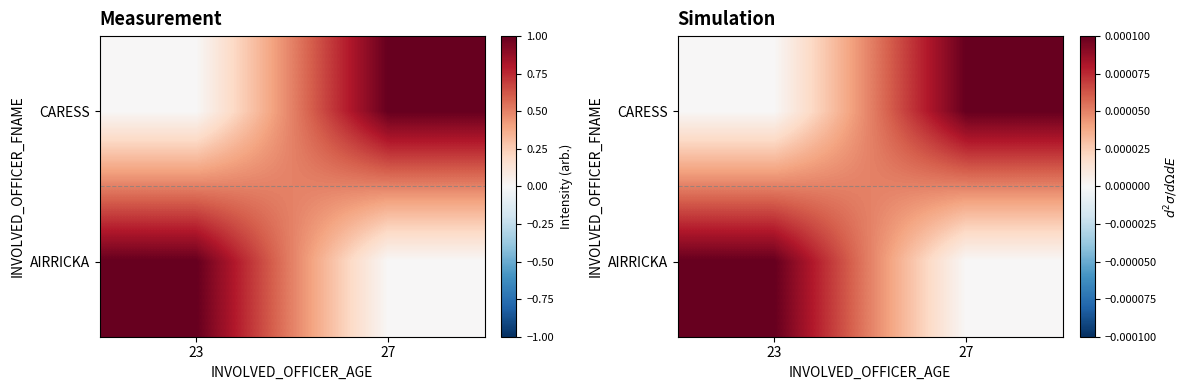

Where is CARESS nearest to the value 0?

23